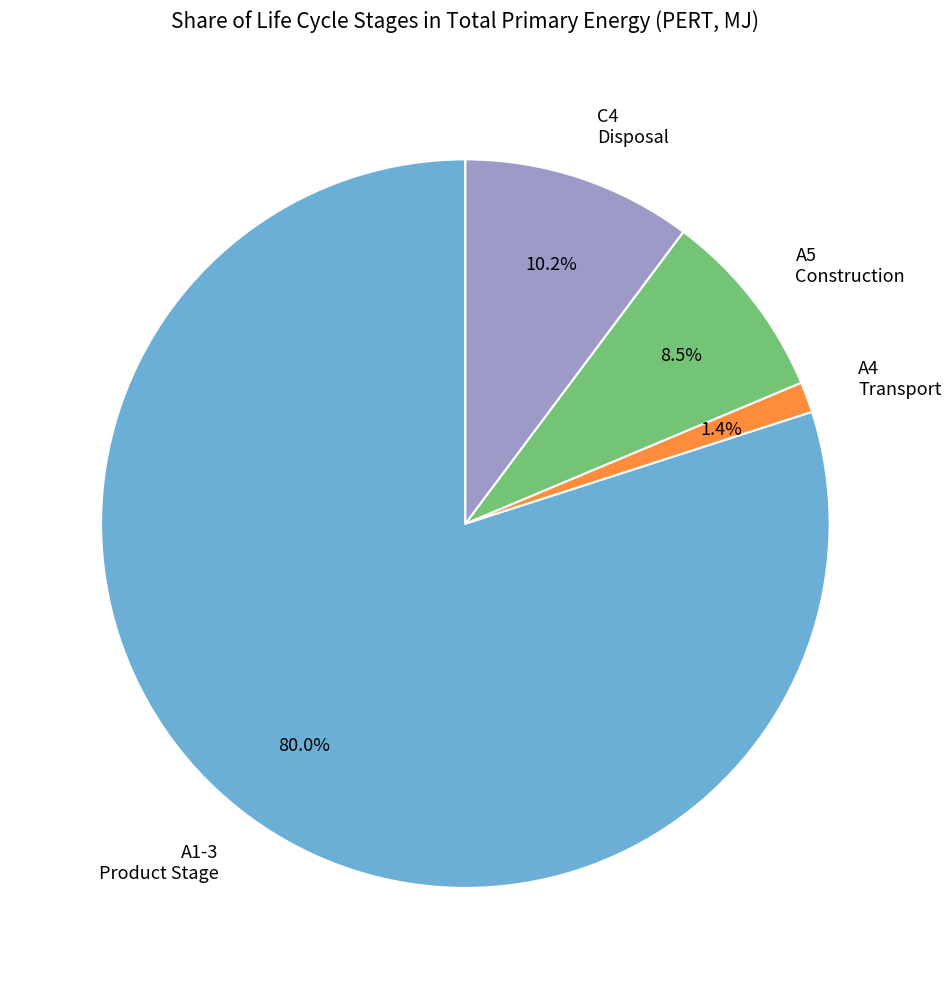

Combined, do A1-3 Product Stage and C4 Disposal account for over 50%?

Yes